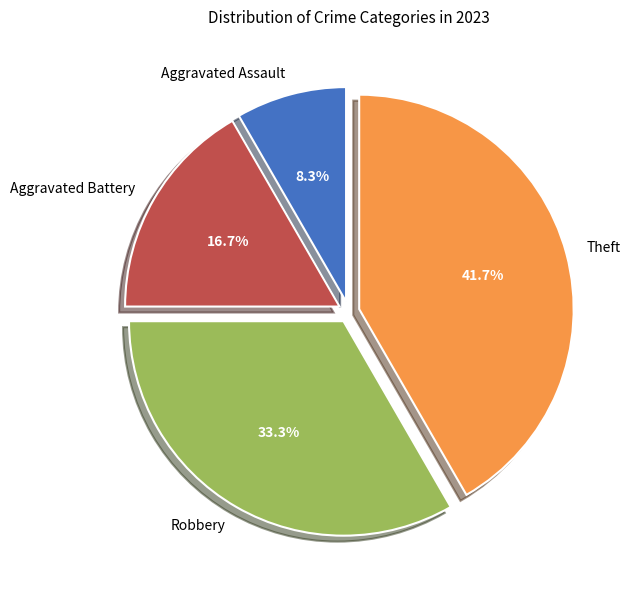

Combined, what portion of the pie is Aggravated Battery and Aggravated Assault?

25.0%